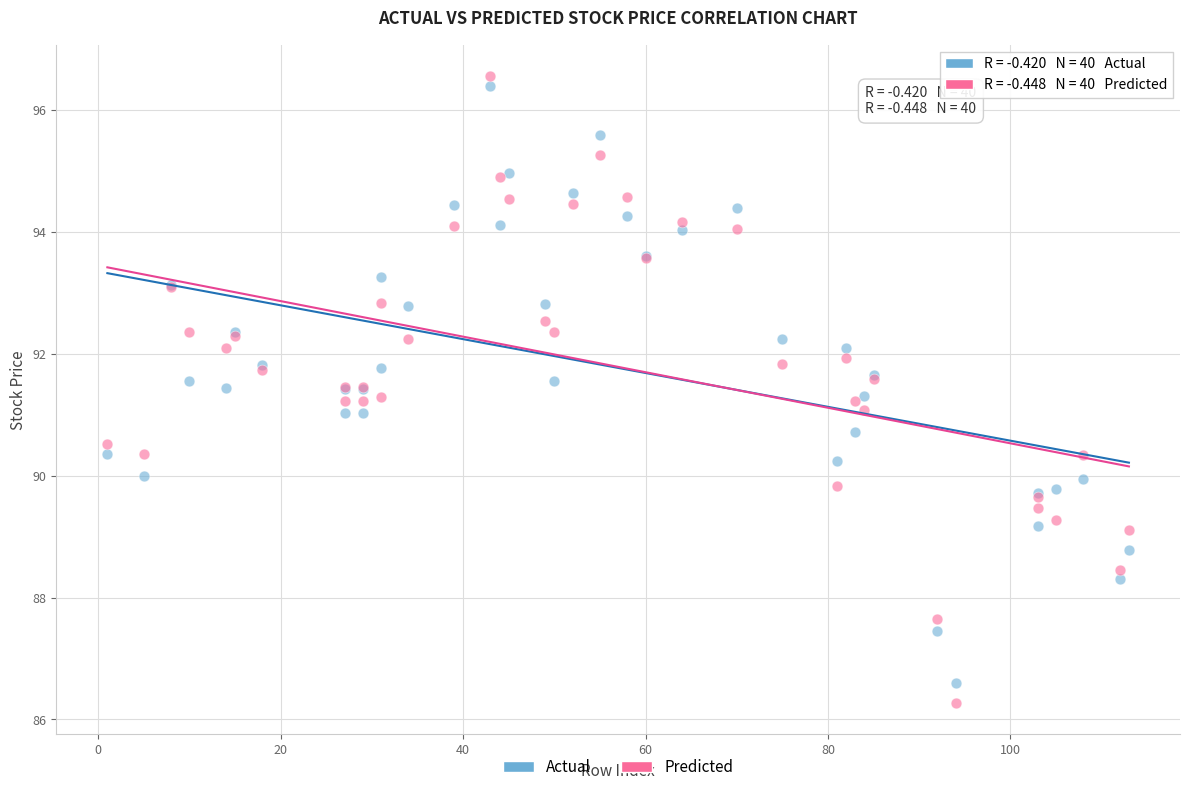

What is the X range (max minus min) for the scatter plot?

112.0